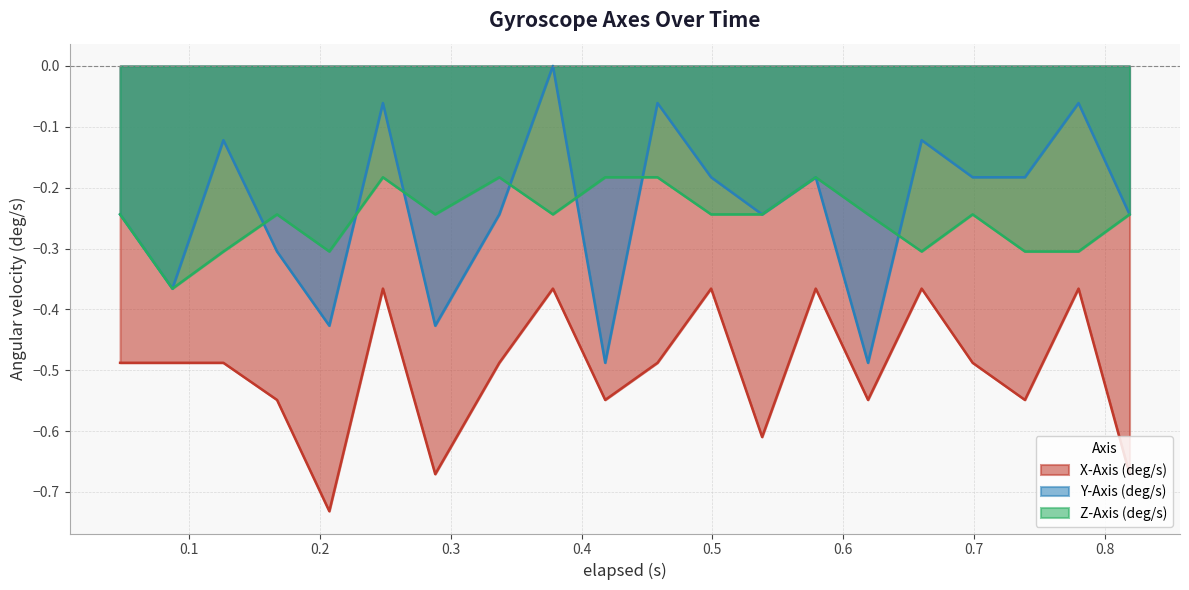

Which series has the widest spread of values?

Y-Axis (deg/s)